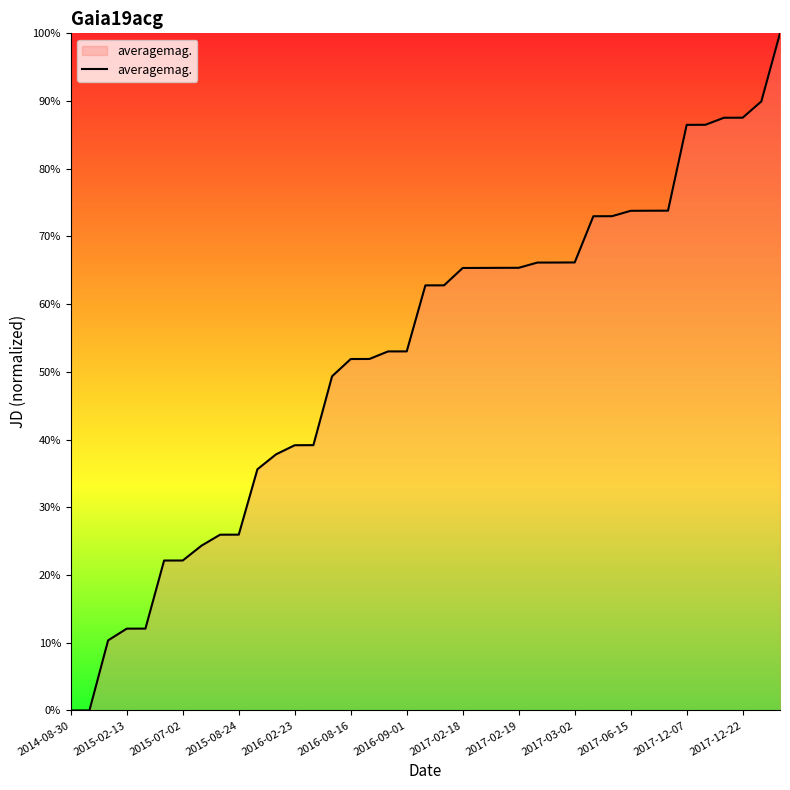

What is the greatest value displayed?

100.0